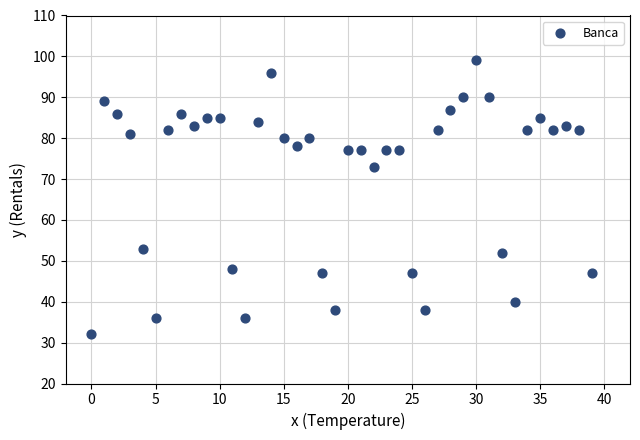

What is the range of Y values (max minus min)?

67